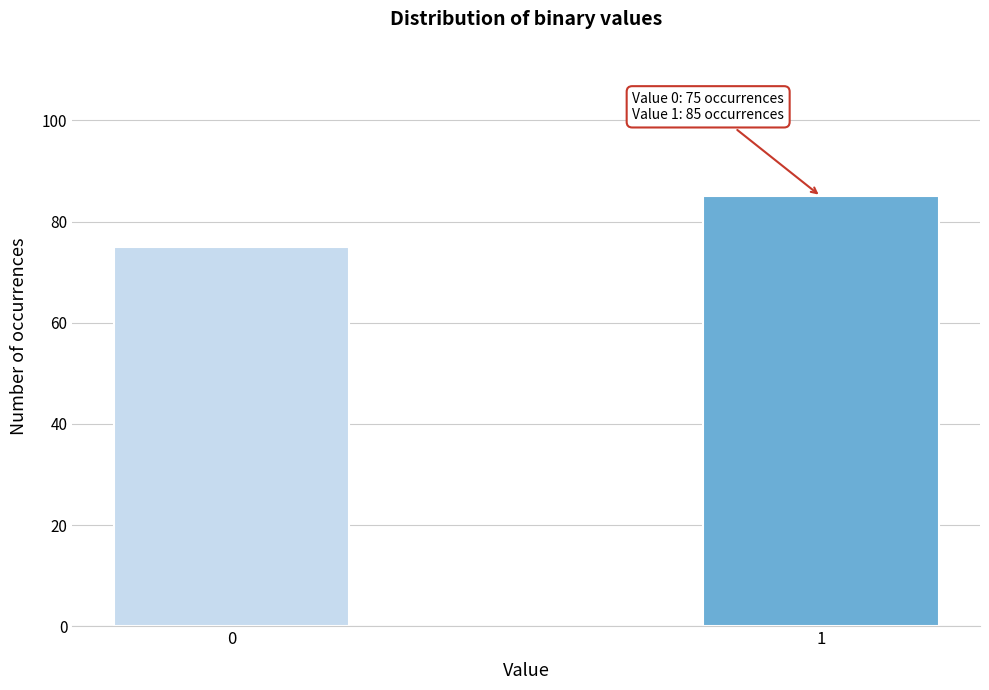

Reading left to right, extract all data points from this chart.

0=75	1=85